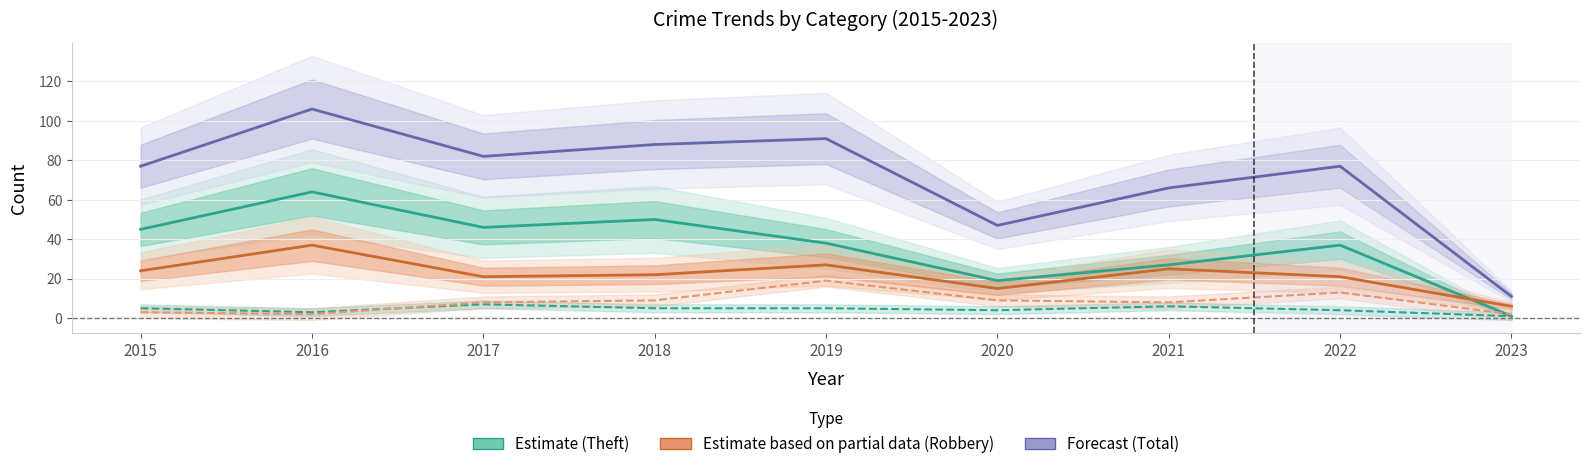

At which category is the sum across all series the highest?

2016